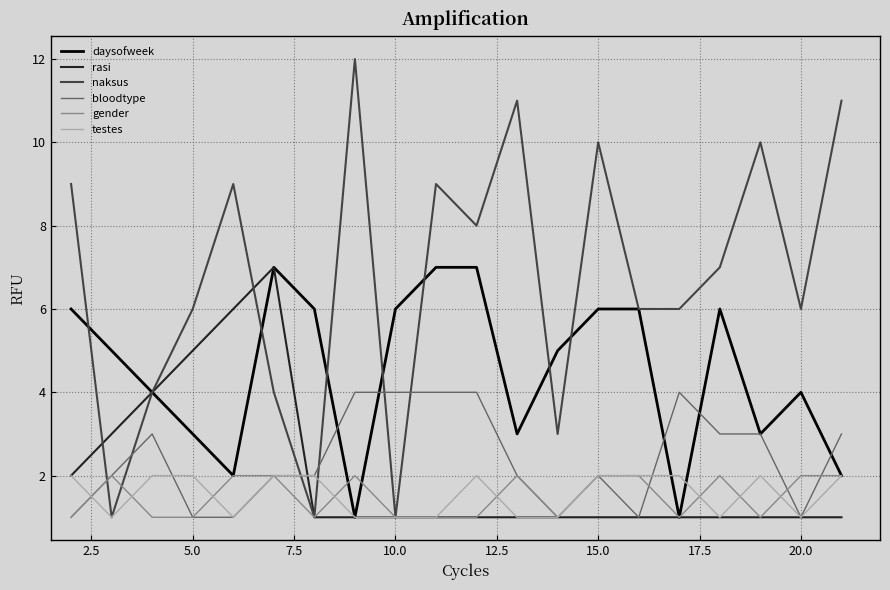

What is the difference between the maximum and second lowest values in the bloodtype series?

3